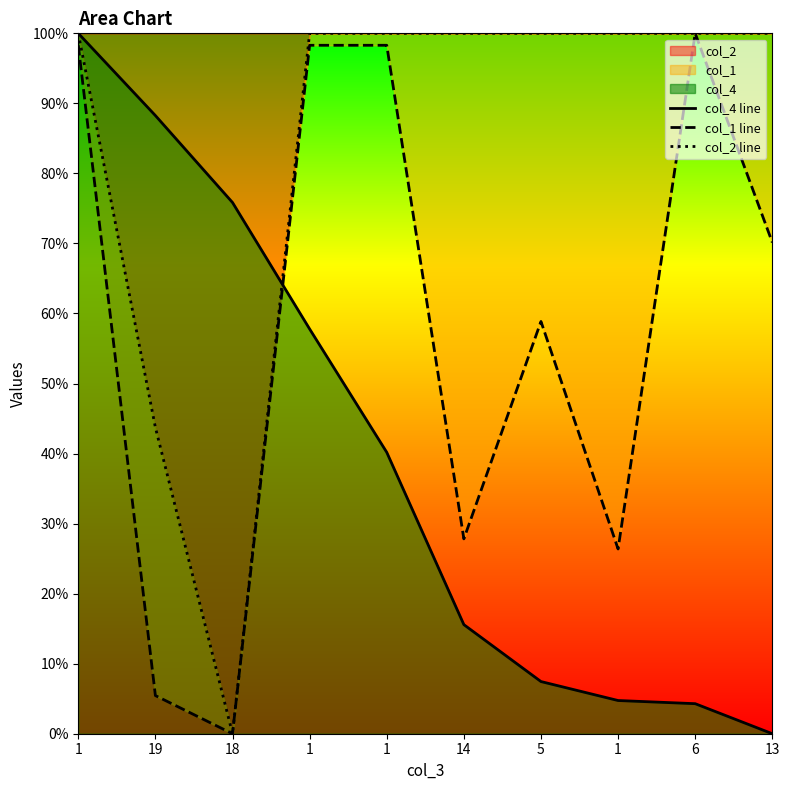

Rank the series by their maximum value, from lowest to highest.

col_2 line, col_4 line, col_1 line